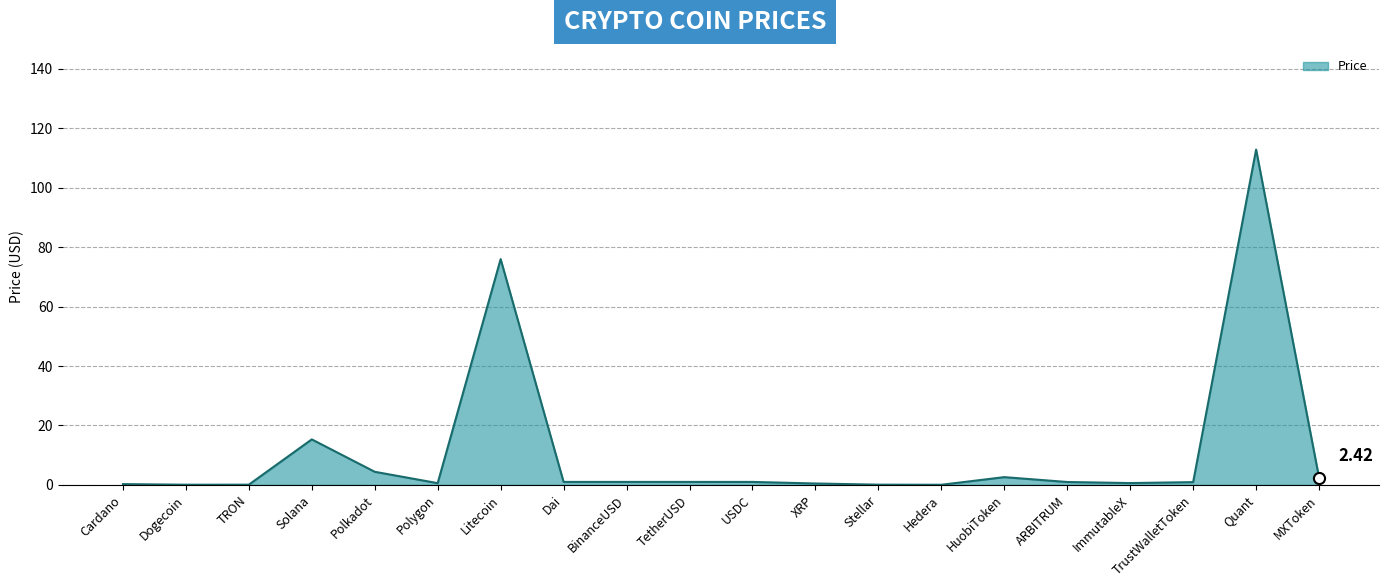

What is the average value?

11.1